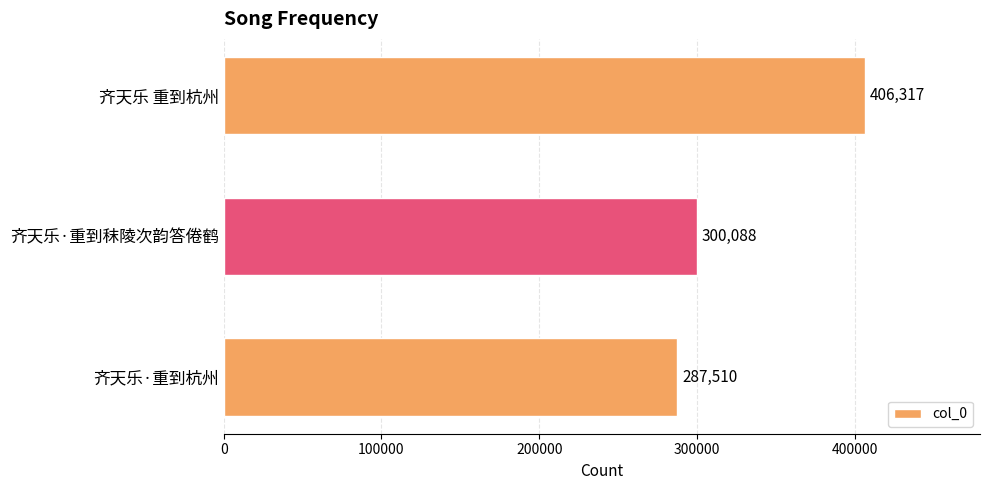

What is the difference between the maximum and minimum values?

118807